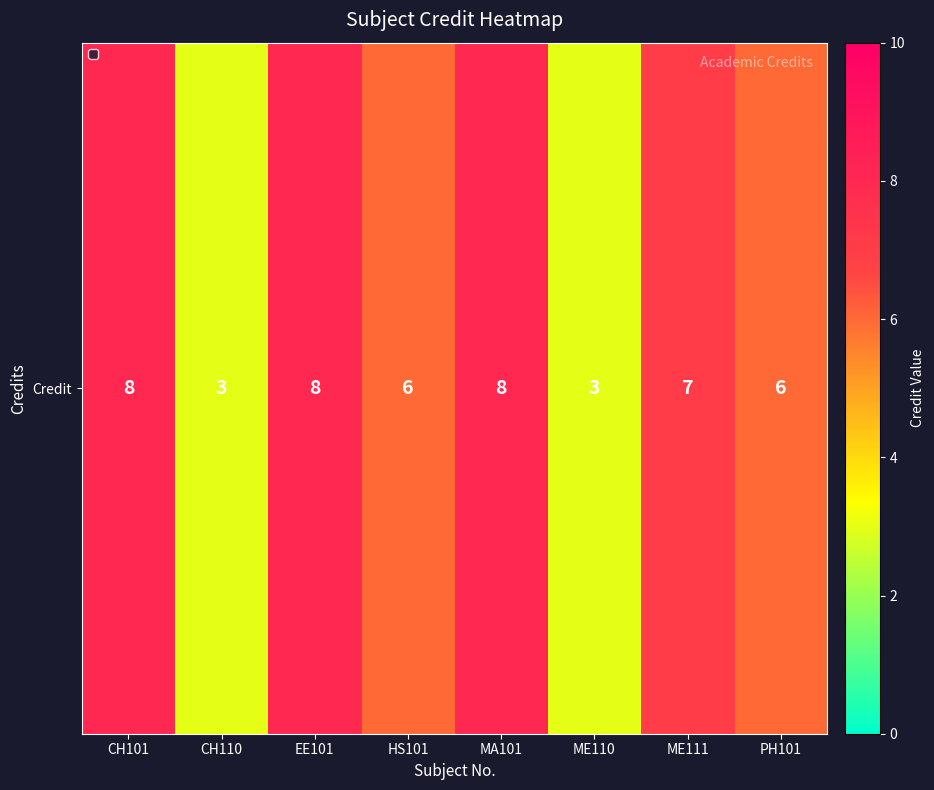

What is the ratio of the value at MA101 to the value at PH101?

1.3